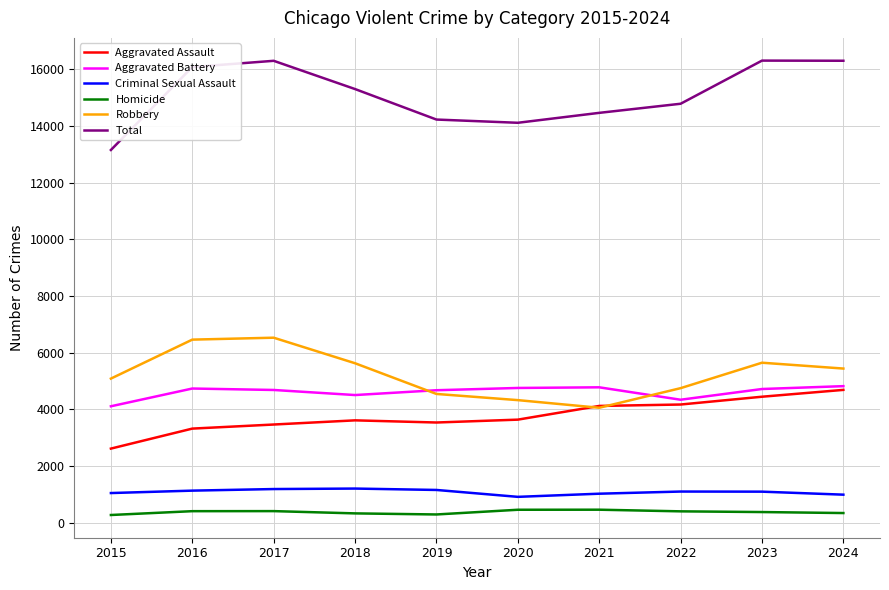

What is the lowest value of the Aggravated Assault series?

2619